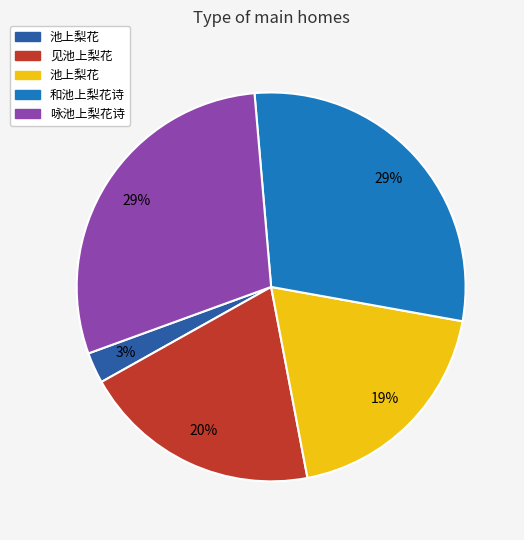

To the nearest percent, what is the average slice percentage?

20%